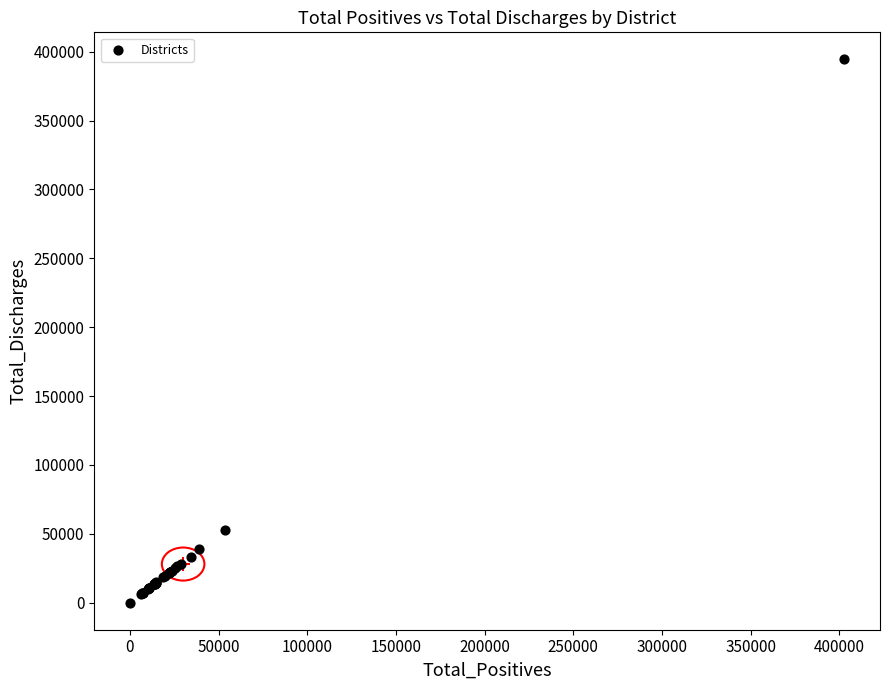

What Y value in the scatter plot is closest to 197192?

52639